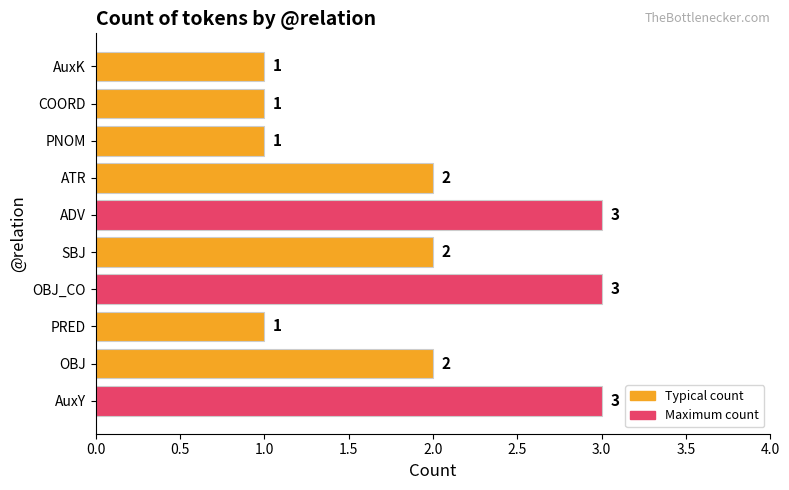

What is the difference between the maximum and second lowest values?

2